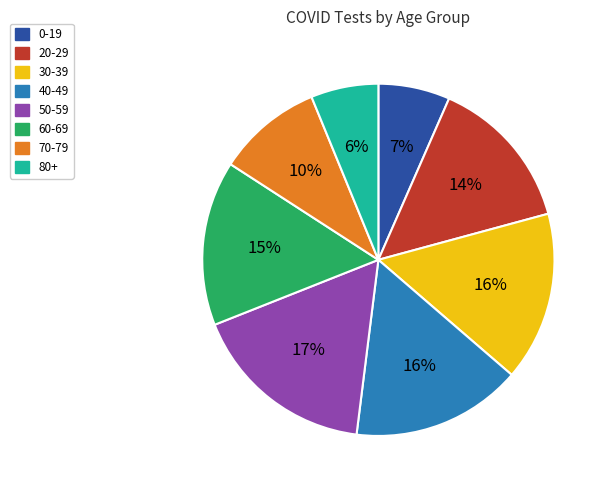

What is the ratio of the value at 50-59 to the value at 40-49?

1.1